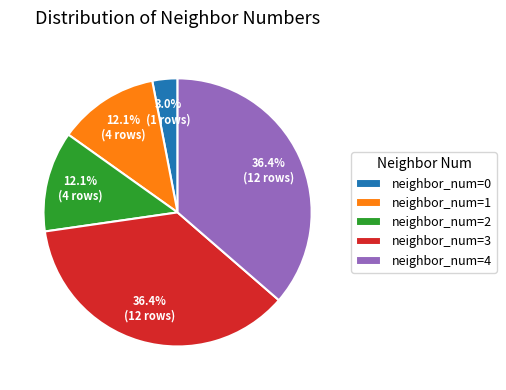

Which category has the smallest portion of the pie?

neighbor_num=0